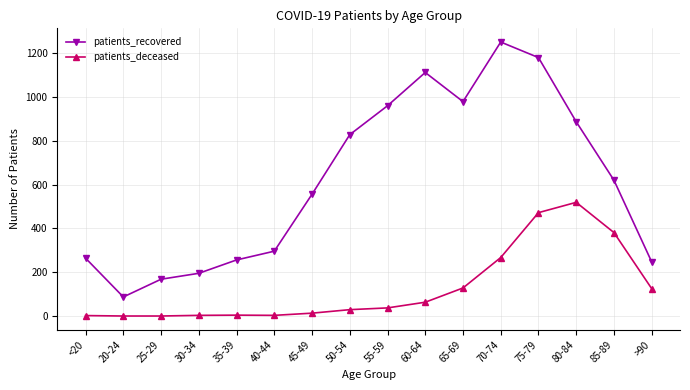

Where is patients_recovered nearest to the value 669?

85-89